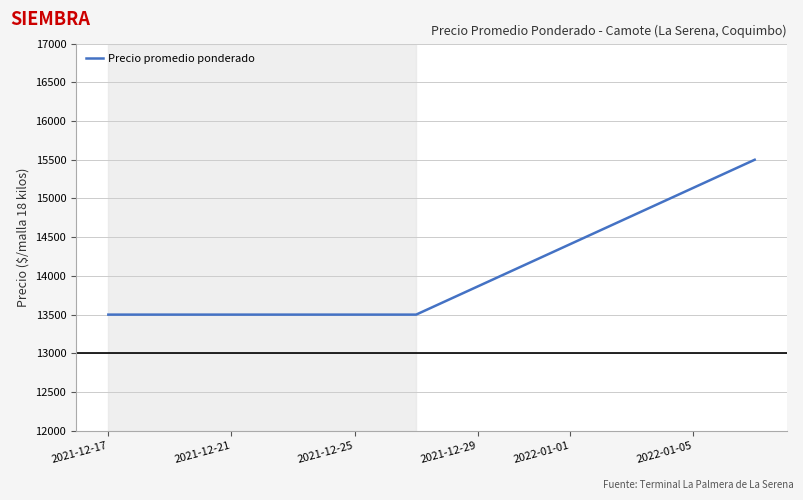

What is the smallest value displayed?

13500